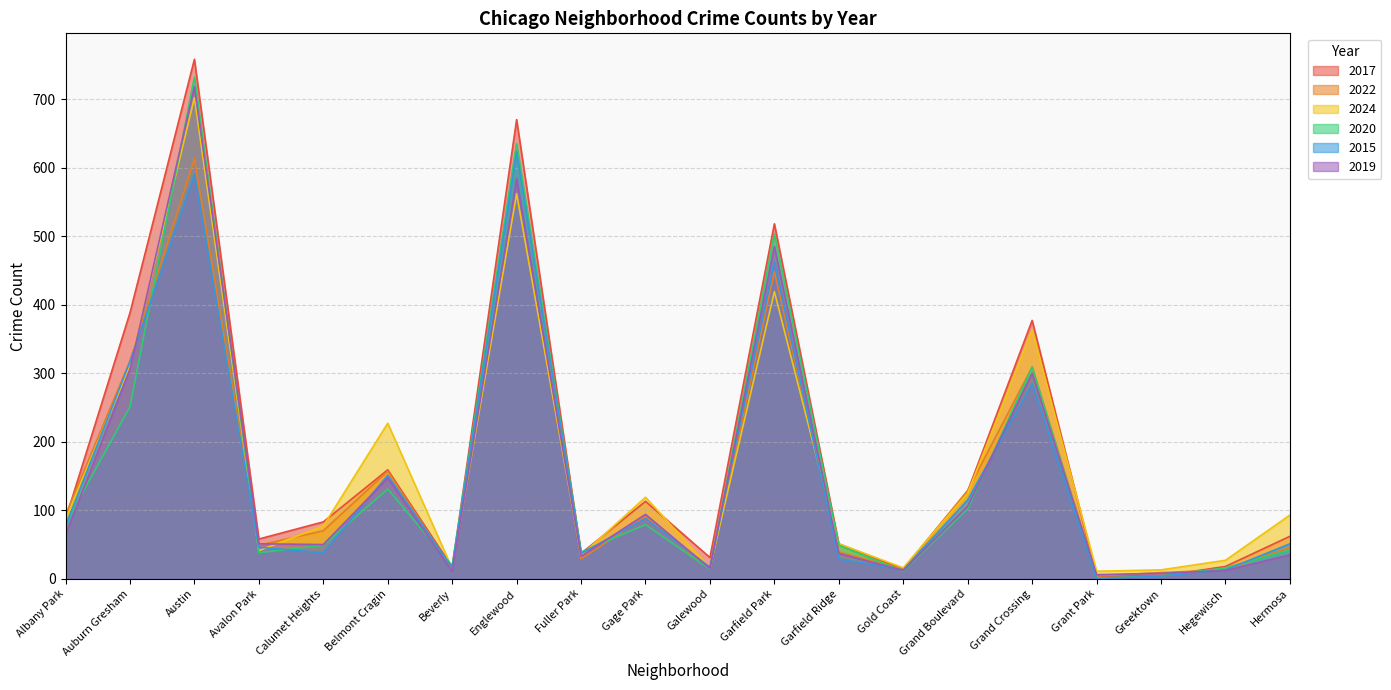

What is the average value of the 2019 series?

154